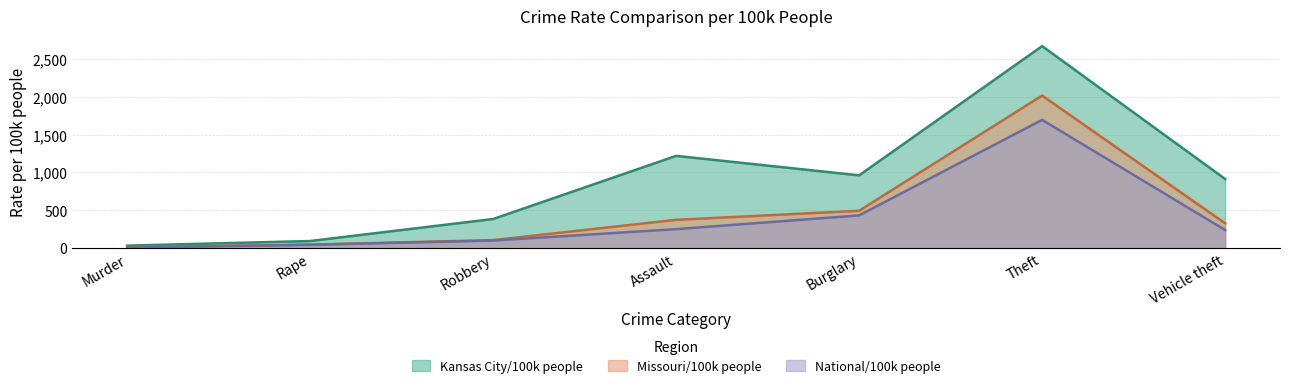

True or false: Missouri/100k people and Kansas City/100k people cross at least once.

False